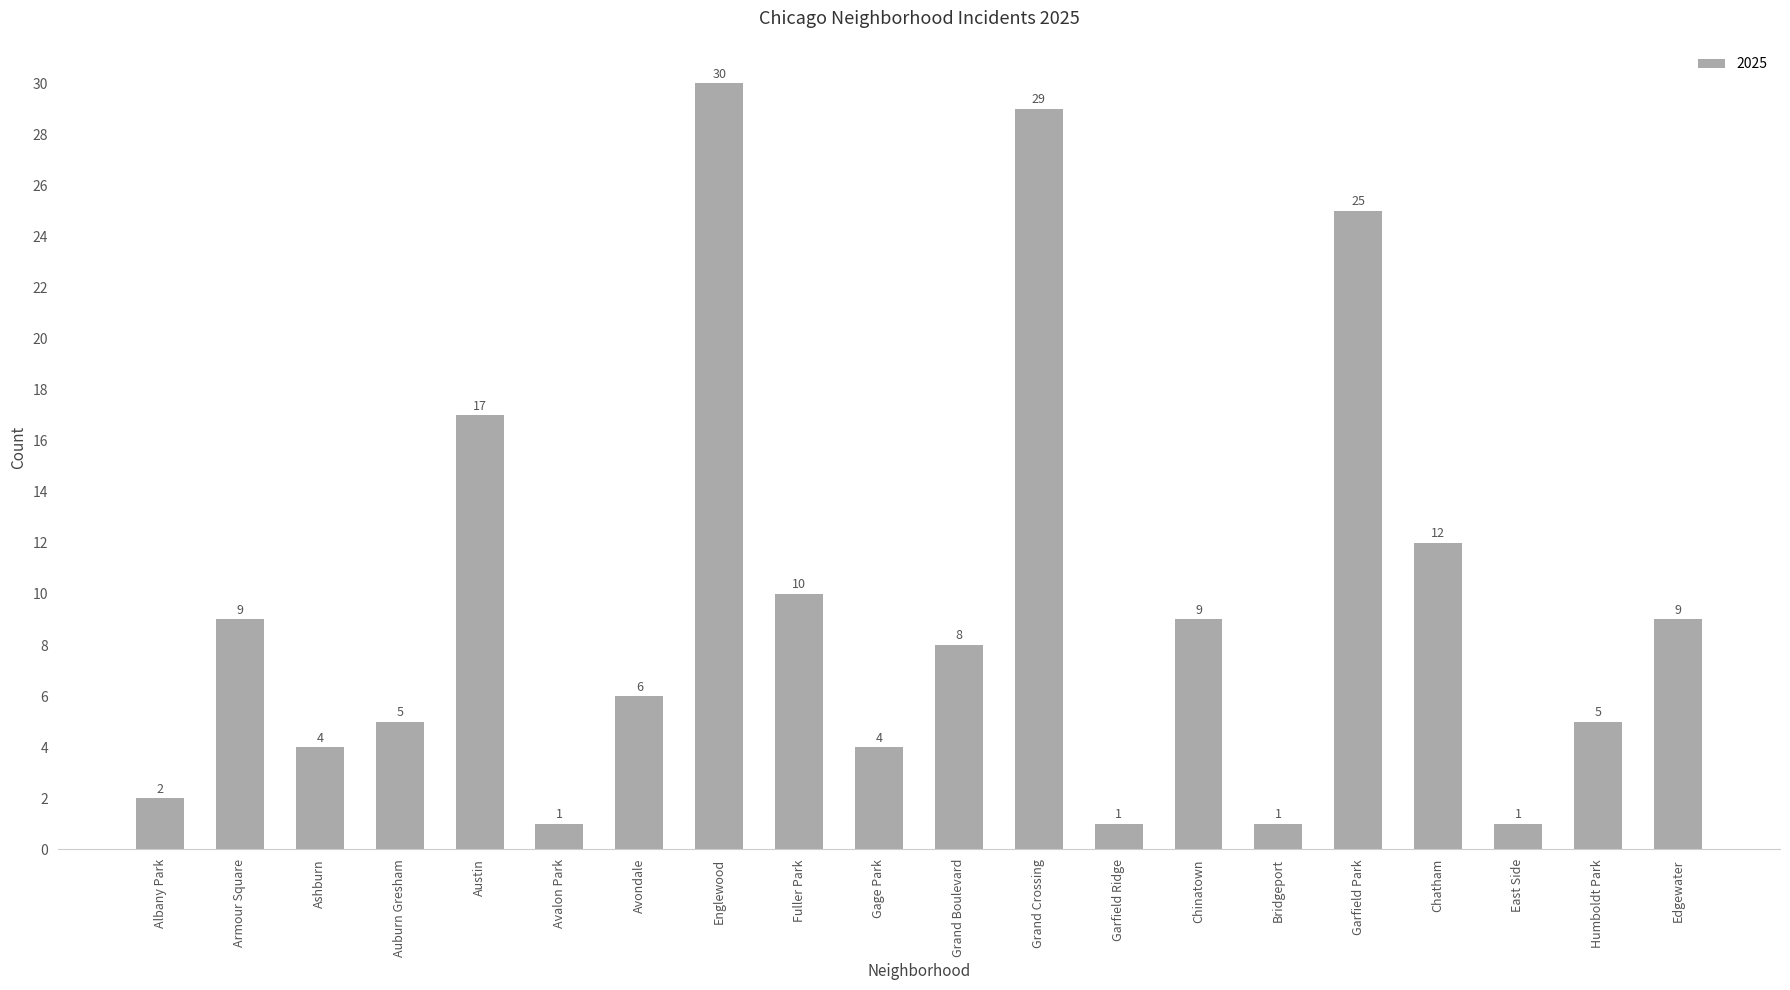

How many categories are shown in the chart?

20